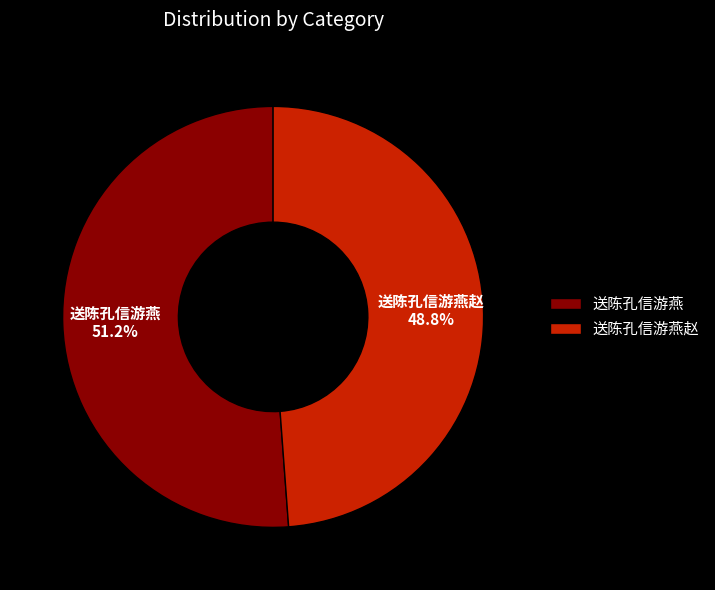

To the nearest percent, what is the combined percentage of 送陈孔信游燕赵 and 送陈孔信游燕?

100%